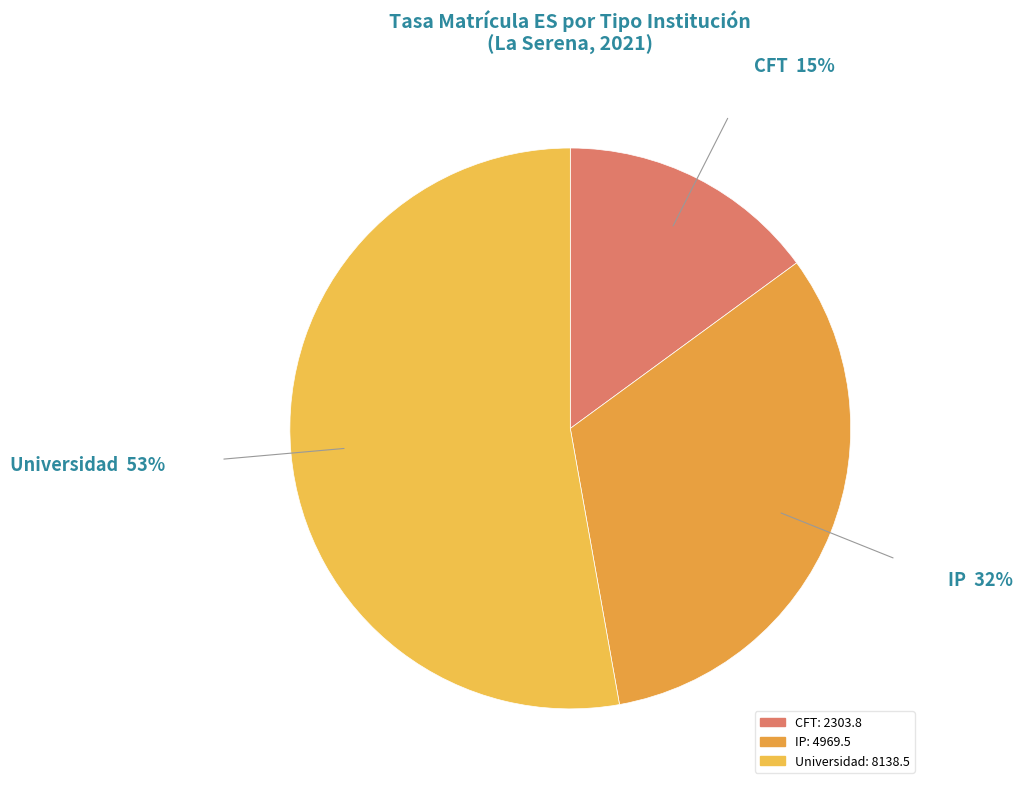

Which category accounts for the majority?

Universidad